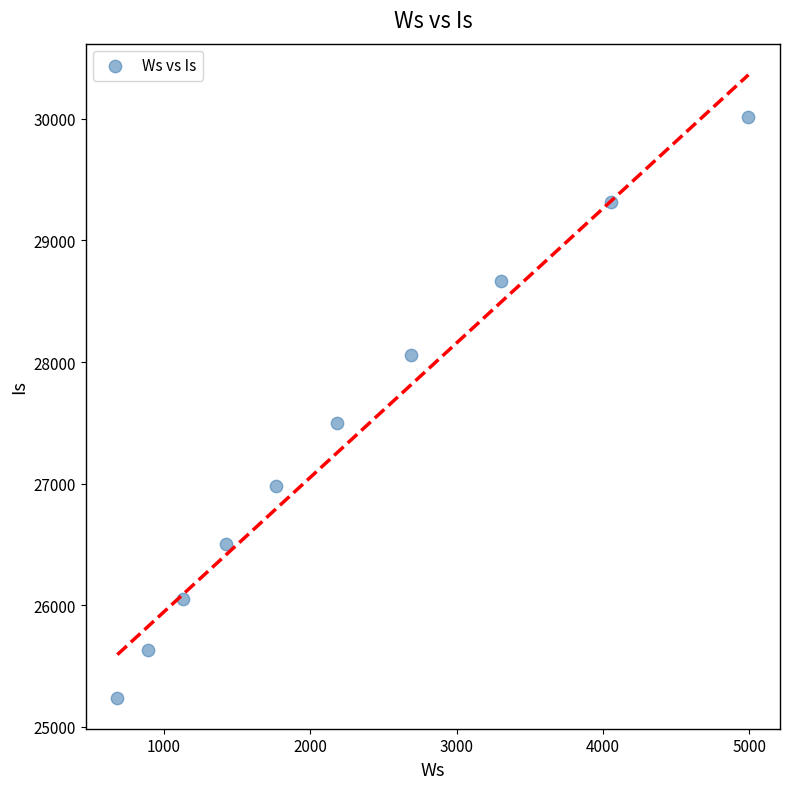

What Y value in the scatter plot is closest to 27627?

27501.9